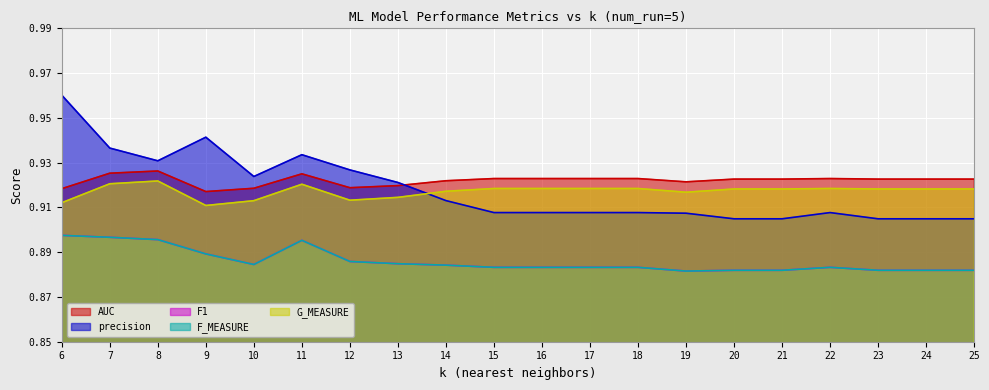

Is it true that F1 equals 0.9 at 23?

True